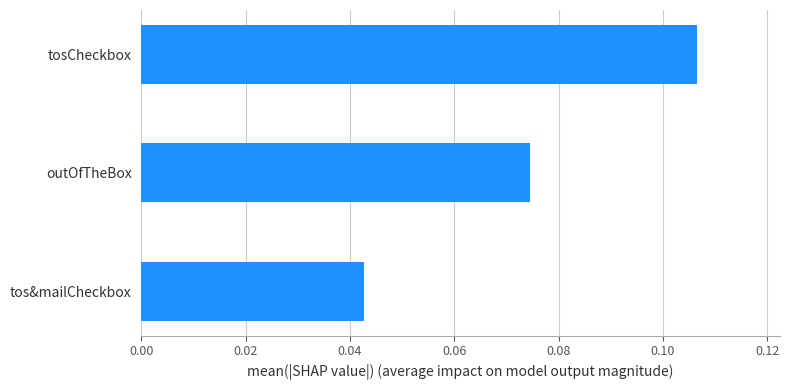

What is the sum of all values?

0.2